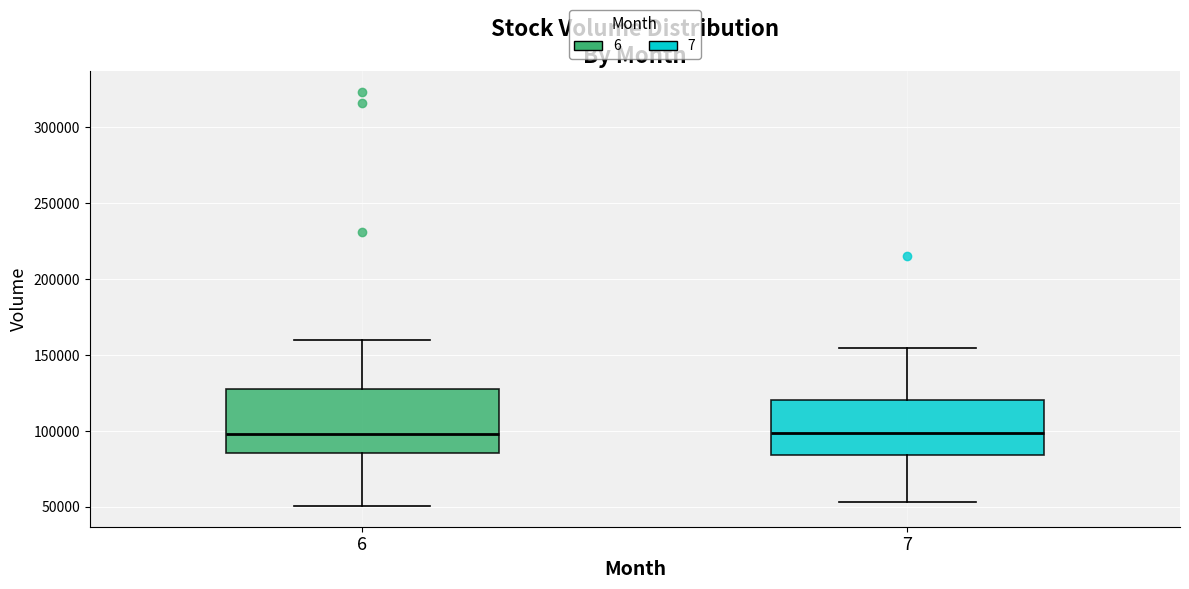

Which box is the tallest, from its lower edge to its upper edge?

6